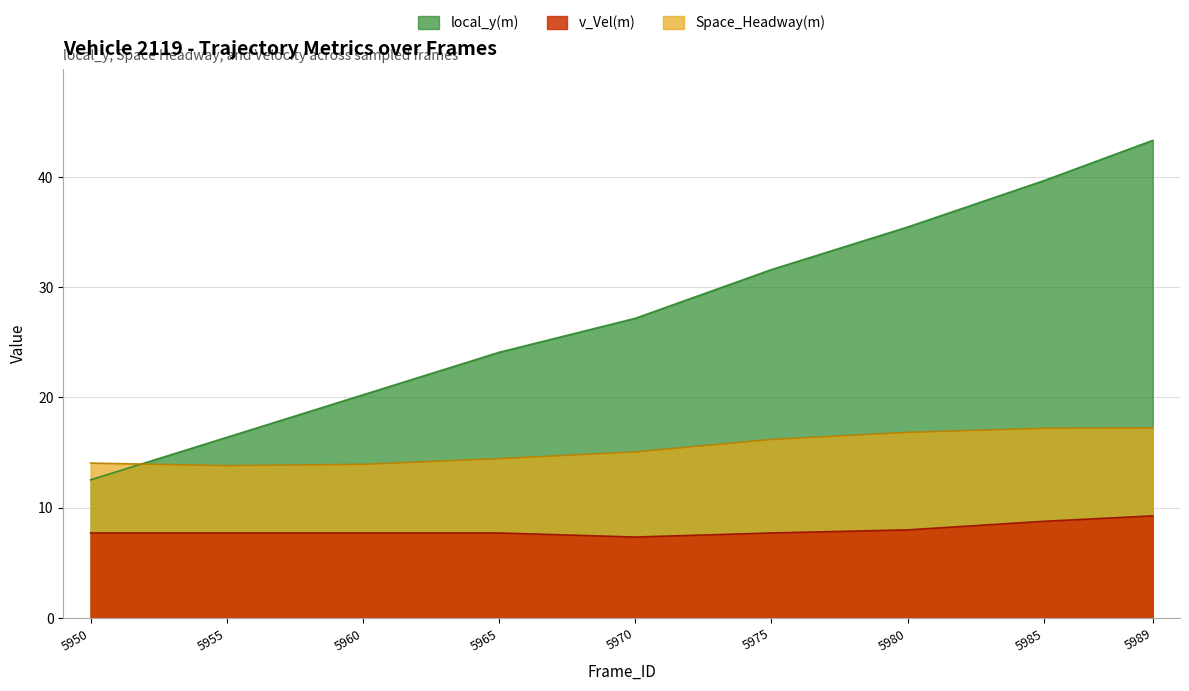

True or false: local_y(m) and Space_Headway(m) cross at least once.

True